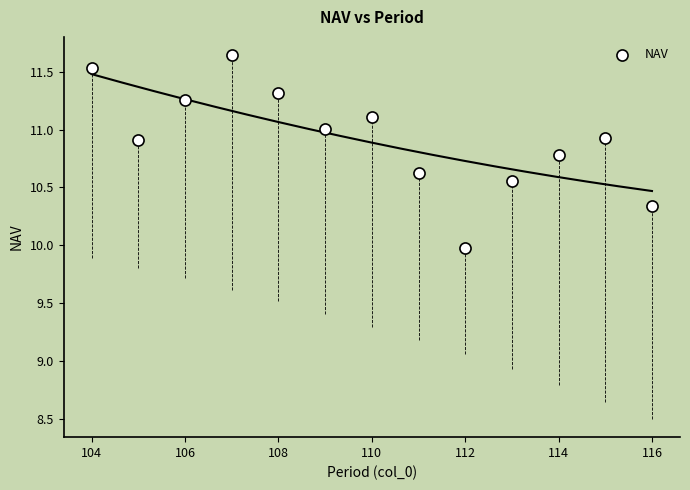

What is the range of Y values (max minus min)?

1.7